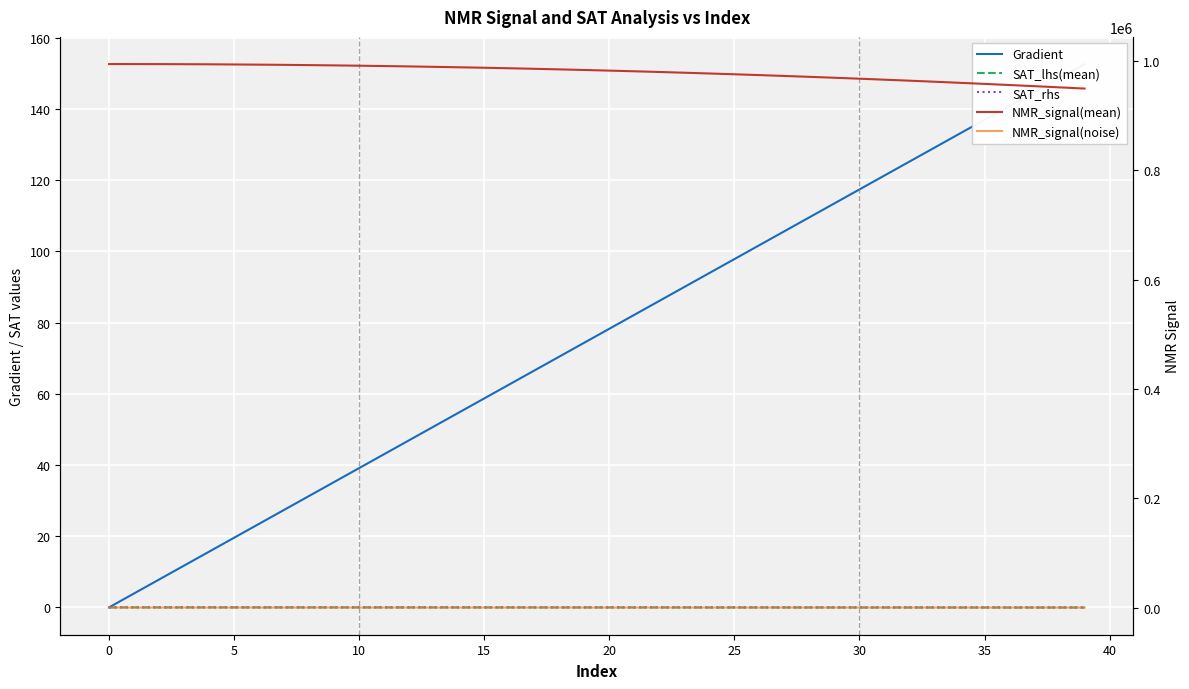

Reading left to right, extract all data points from this chart.

Gradient: 0.0	3.9	7.8	11.7	15.7	19.6	23.5	27.4	31.3	35.2	39.1	43.1	47.0	50.9	54.8	58.7	62.6	66.5	70.5	74.4	78.3	82.2	86.1	90.0	93.9	97.8	101.8	105.7	109.6	113.5	117.4	121.3	125.2	129.2	133.1	137.0	140.9	144.8	148.7	152.6
SAT_lhs(mean): 0.0	-0.0	-0.0	-0.0	-0.0	-0.0	-0.0	-0.0	-0.0	-0.0	-0.0	-0.0	-0.0	-0.0	-0.0	-0.0	-0.0	-0.0	-0.0	-0.0	-0.0	-0.0	-0.0	-0.0	-0.0	-0.0	-0.0	-0.0	-0.0	-0.0	-0.0	-0.0	-0.0	-0.0	-0.0	-0.0	-0.0	-0.0	-0.0	-0.0
SAT_rhs: 0.0	-0.0	-0.0	-0.0	-0.0	-0.0	-0.0	-0.0	-0.0	-0.0	-0.0	-0.0	-0.0	-0.0	-0.0	-0.0	-0.0	-0.0	-0.0	-0.0	-0.0	-0.0	-0.0	-0.0	-0.0	-0.0	-0.0	-0.0	-0.0	-0.0	-0.0	-0.0	-0.0	-0.0	-0.0	-0.0	-0.0	-0.0	-0.0	-0.0
NMR_signal(mean): 994196.4	994165.9	994097.5	993951.1	993741.0	993445.8	993116.0	992733.8	992274.9	991773.3	991189.8	990549.8	989880.5	989110.3	988296.0	987452.1	986522.3	985522.1	984470.7	983368.9	982194.9	980980.7	979704.0	978359.7	976955.6	975514.0	974003.9	972444.2	970828.5	969155.7	967417.8	965611.4	963787.8	961884.8	959915.2	957929.8	955861.5	953755.7	951568.5	949359.9
NMR_signal(noise): -7.8	-8.0	14.1	18.6	19.7	-4.1	-2.2	7.4	0.4	10.8	-0.9	-9.3	12.7	-6.6	-10.6	15.1	14.0	1.5	-3.5	-0.3	-10.9	-3.6	-0.8	-7.9	-17.4	-7.1	-8.4	-2.6	3.6	8.8	4.6	-12.6	8.3	4.5	-11.4	11.1	4.4	13.7	-5.4	6.6